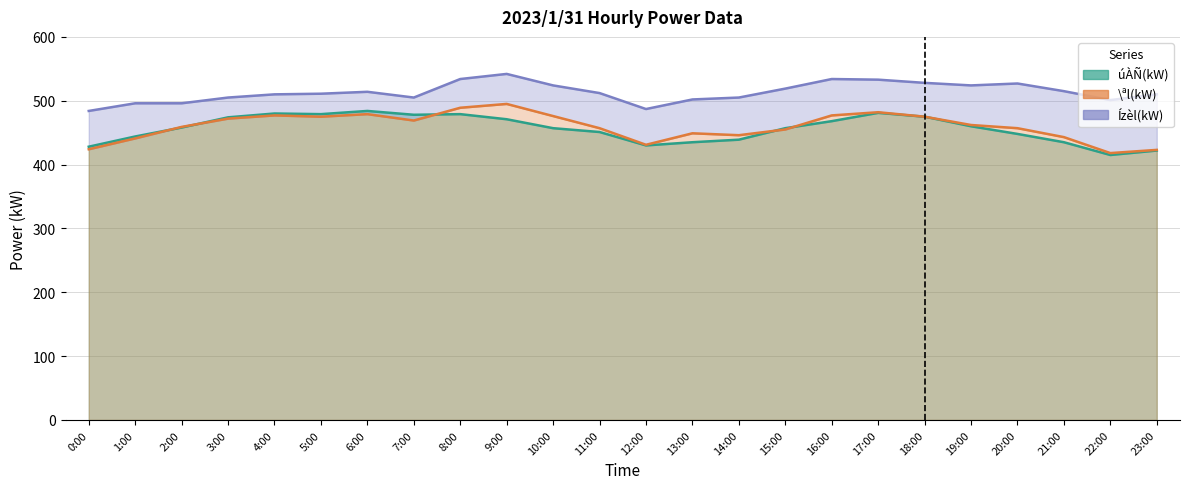

True or false: \ªl(kW) has more than 2 points higher than both neighbors.

True